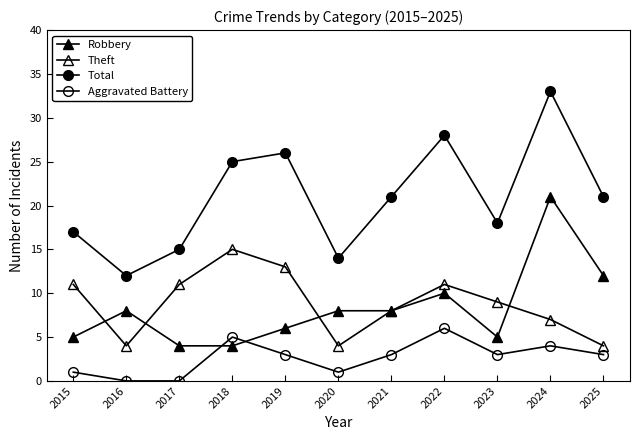

Count the Aggravated Battery values in the range 1 to 4.

7